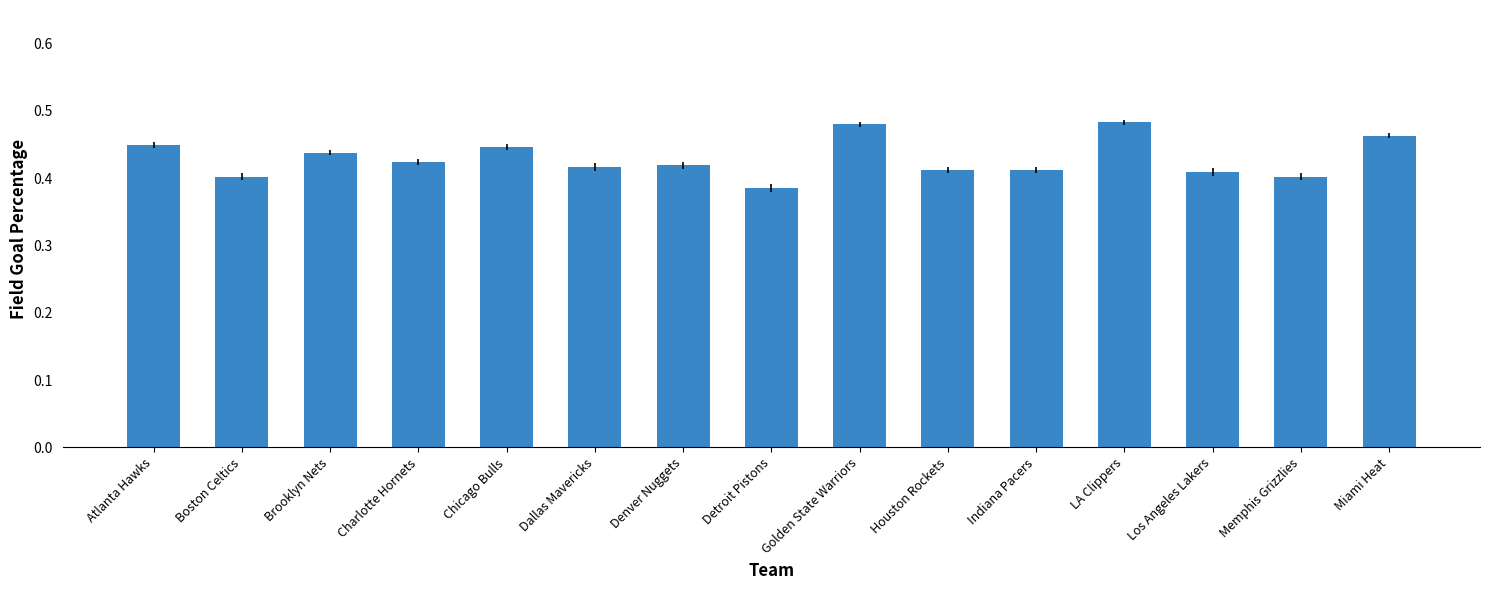

Which label corresponds to the smallest value in the chart?

Detroit Pistons